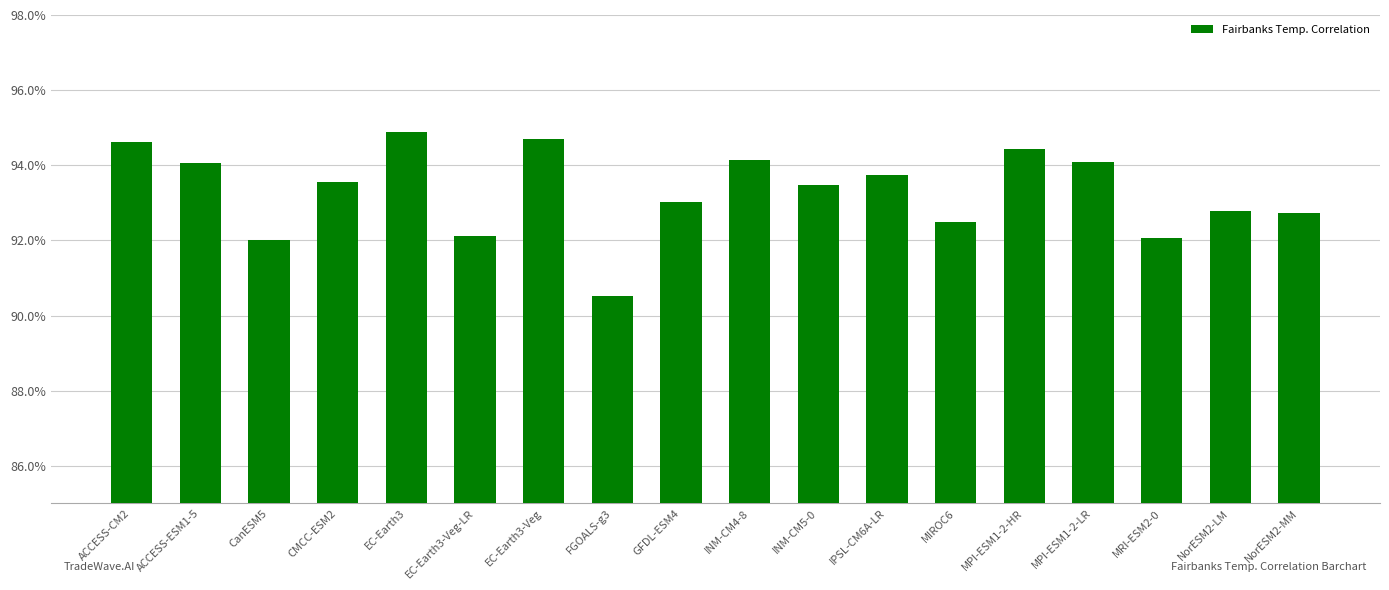

Which label corresponds to the smallest value in the chart?

FGOALS-g3